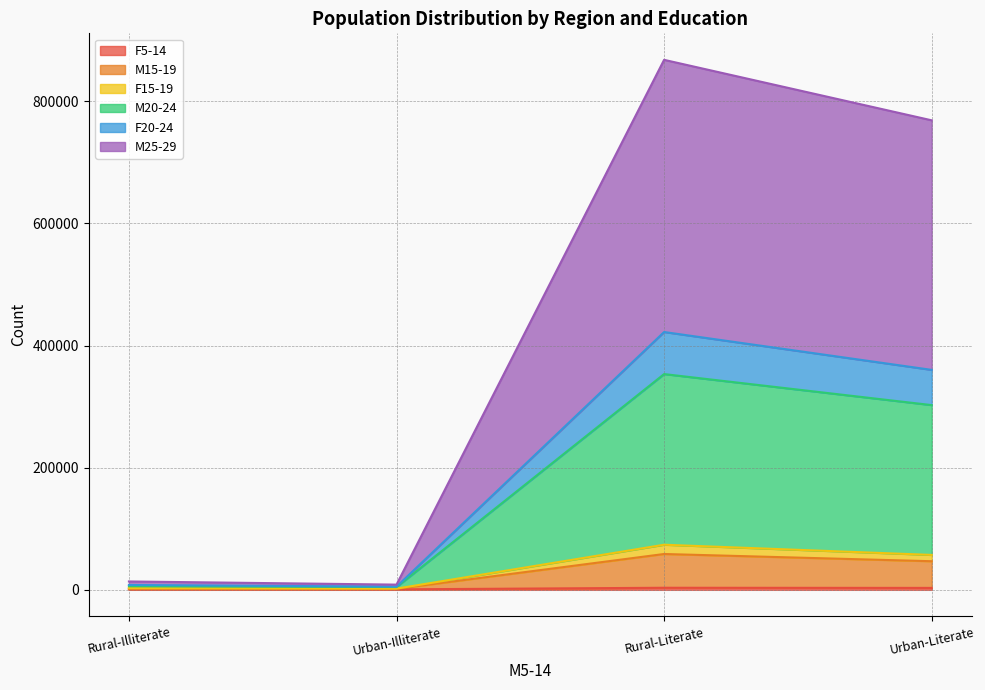

What is the label of the 1st point from the right?

Urban-Literate